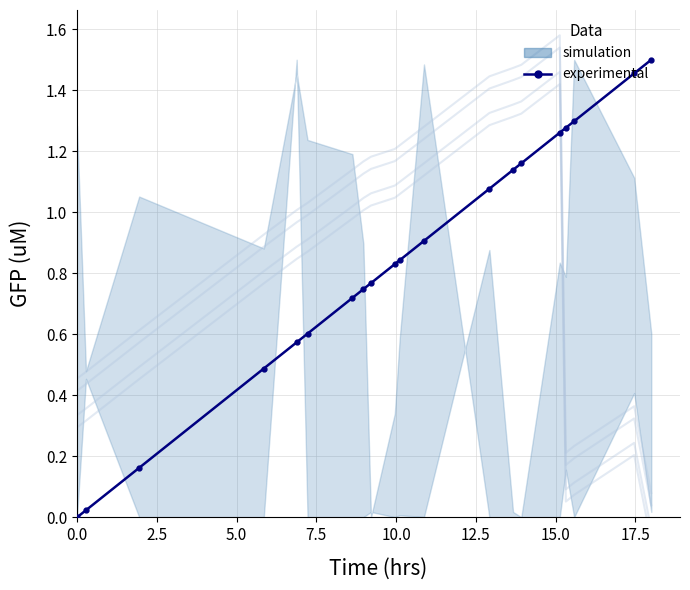

Reading left to right, what are all the values shown in this chart?

0.0	0.0	0.2	0.5	0.6	0.6	0.7	0.7	0.8	0.8	0.8	0.9	1.1	1.1	1.2	1.3	1.3	1.3	1.5	1.5